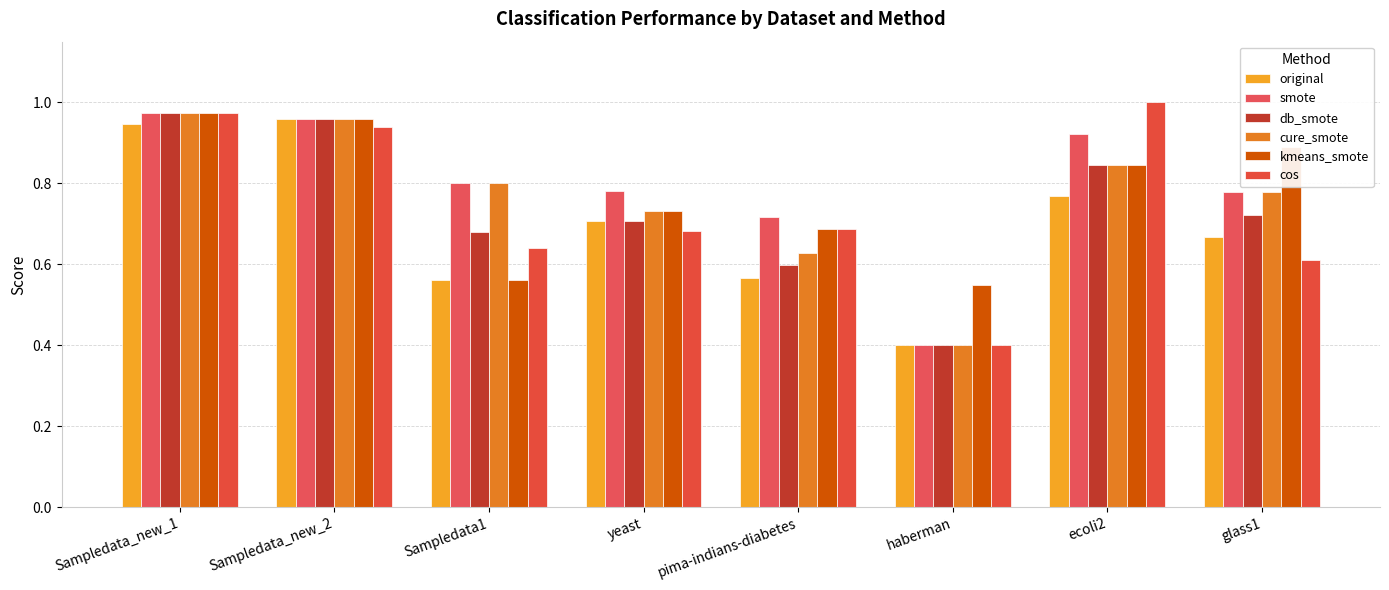

Which has a higher value, ecoli2 or yeast?

ecoli2